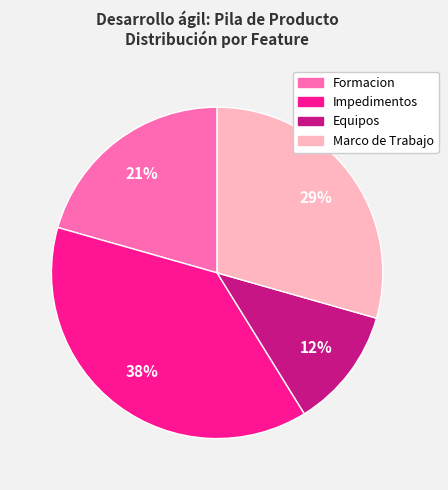

To the nearest percent, what percentage of the pie is Equipos?

12%